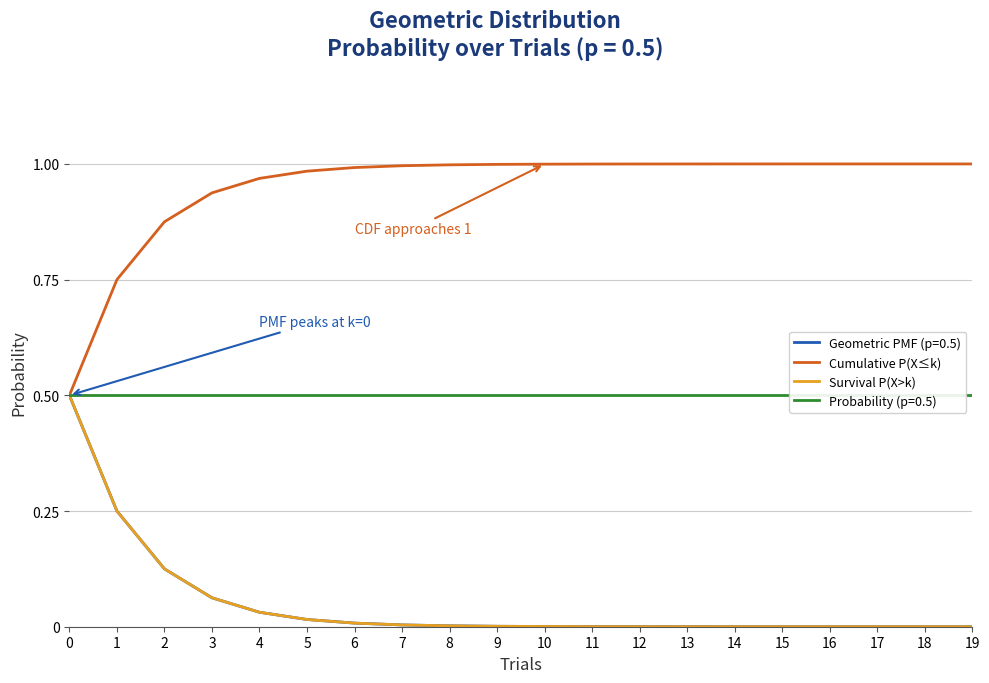

True or false: Cumulative P(X≤k) and Survival P(X>k) intersect in this chart.

False